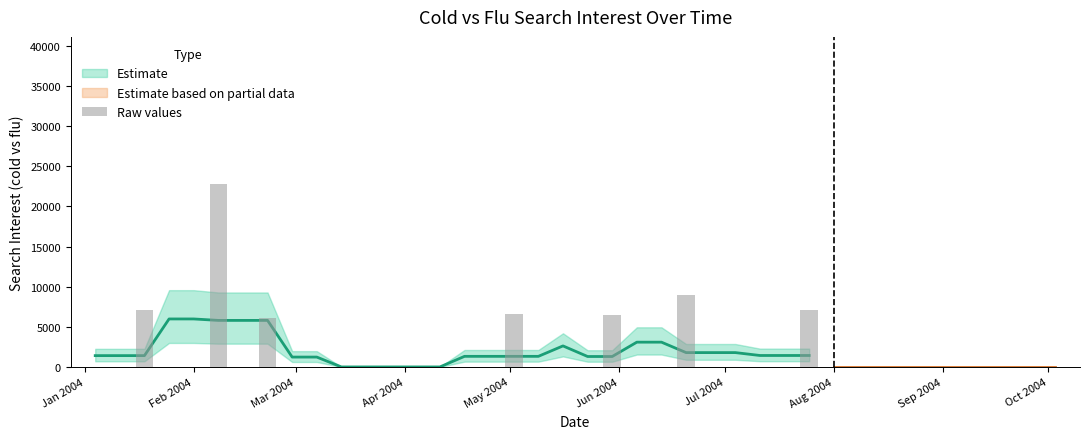

How many values are above zero?

7